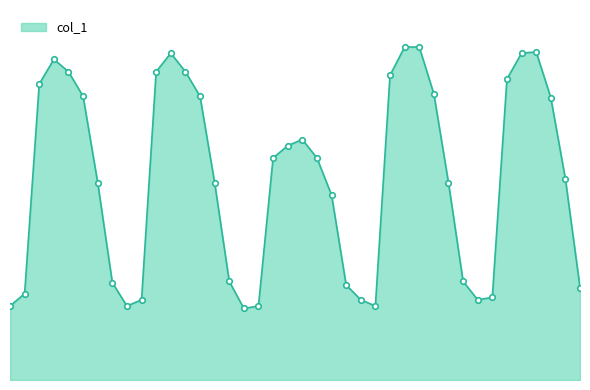

Is this an area chart (filled region under the line)?

Yes